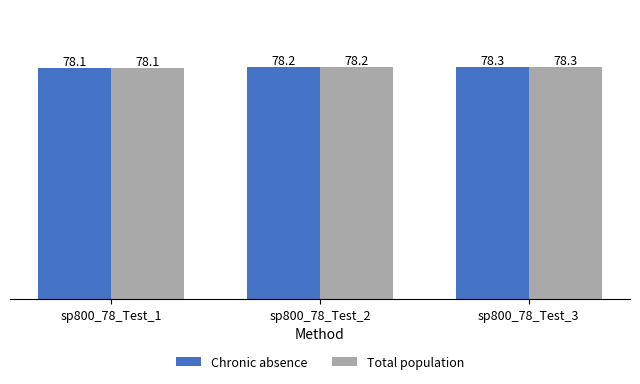

What is the difference between the maximum and minimum values in the Total population series?

0.2